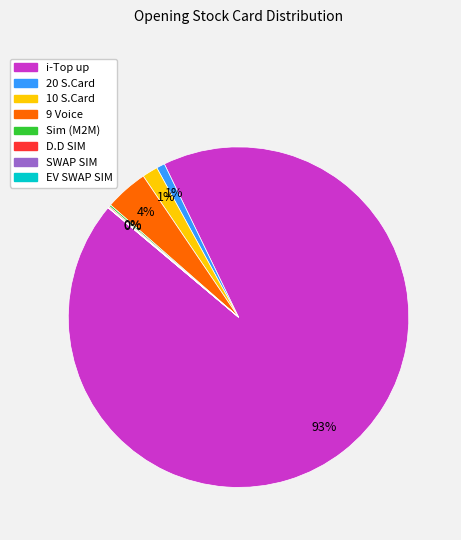

To the nearest percent, what percentage of the pie is 10 S.Card?

1%